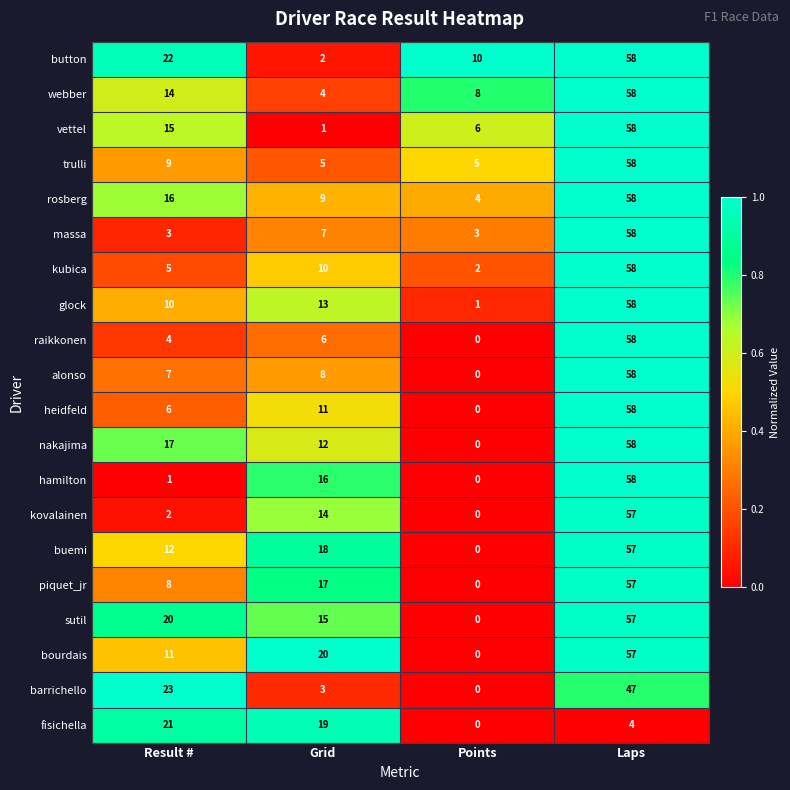

What is the spread (max minus min) of values at Points?

10